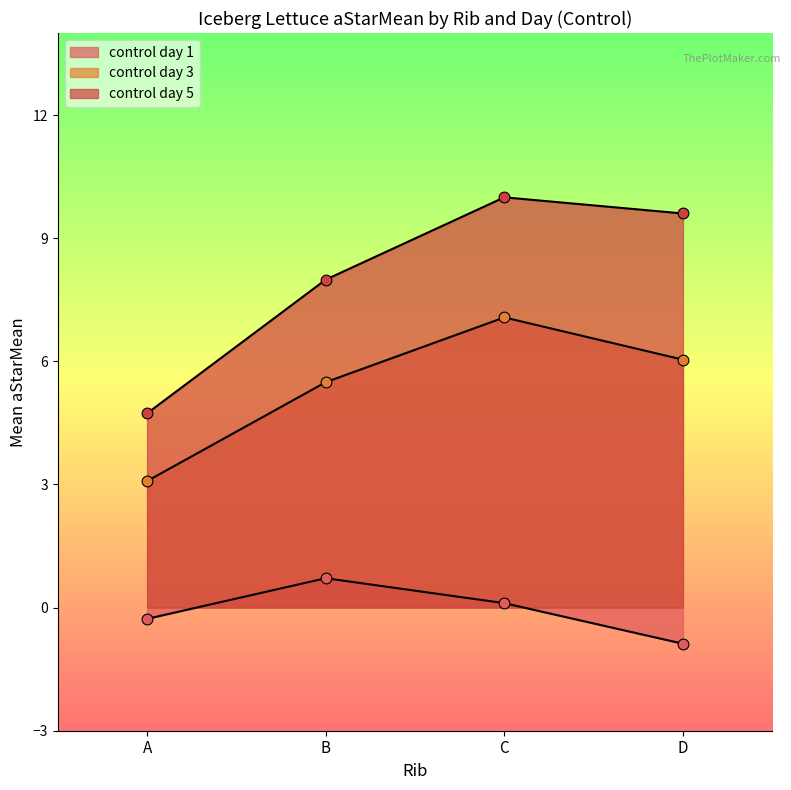

How many lines are shown in the chart?

3